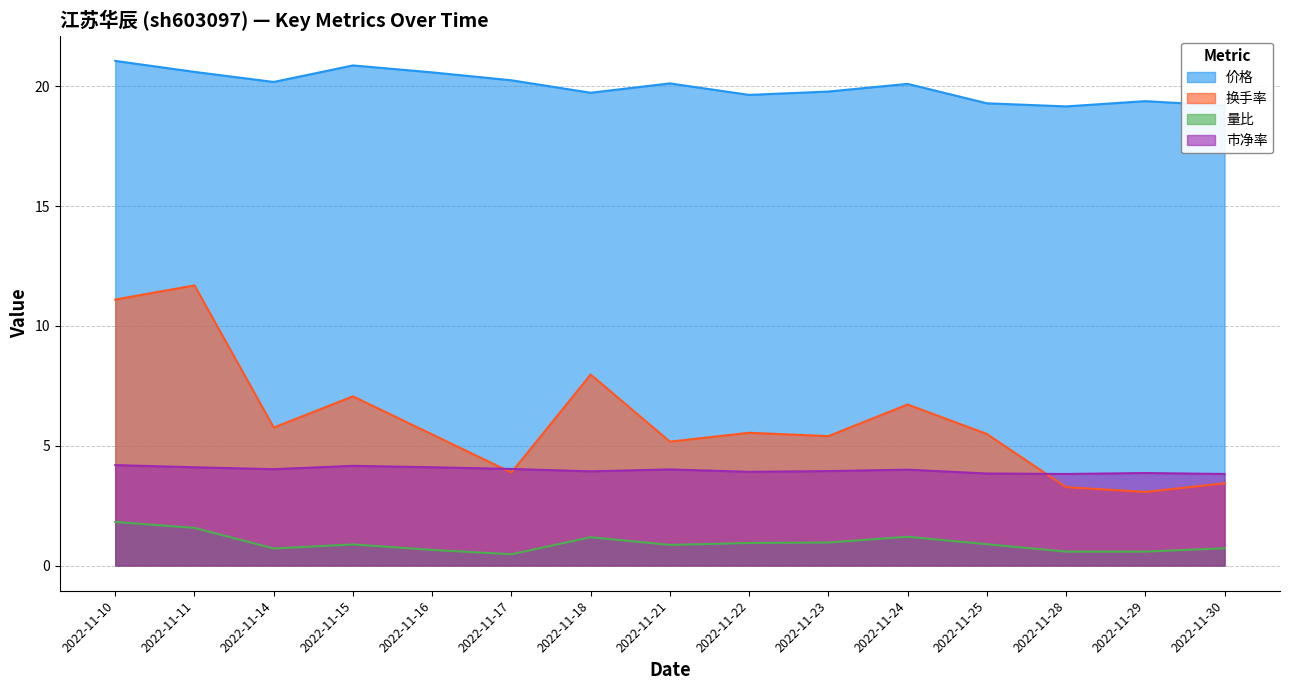

What is the difference between the maximum and minimum values in the 价格 series?

1.9